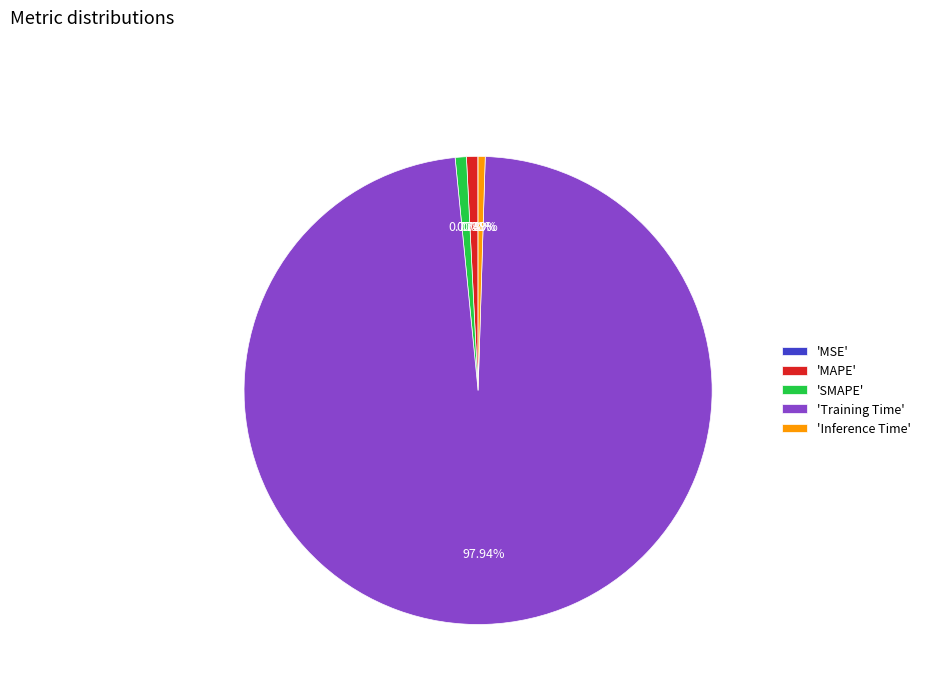

Is there a majority slice in this chart?

Yes